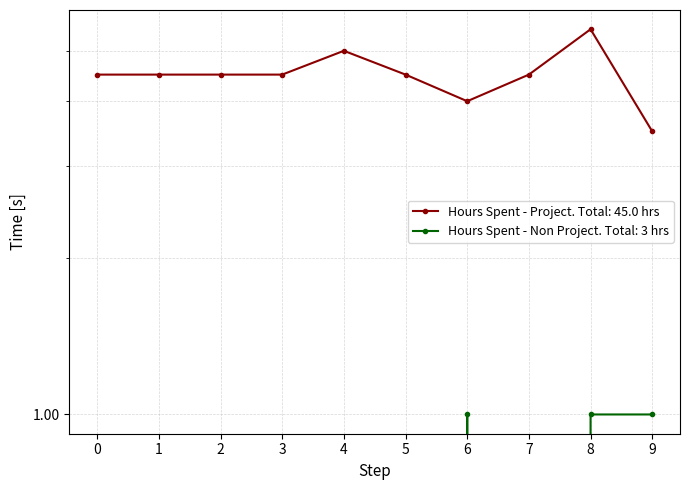

True or false: Hours Spent - Non Project and Hours Spent - Project cross at least once.

False